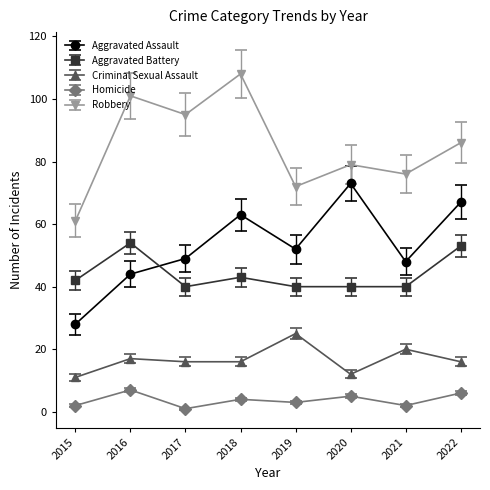

List the series in order of their peak value, highest first.

Robbery, Aggravated Assault, Aggravated Battery, Criminal Sexual Assault, Homicide